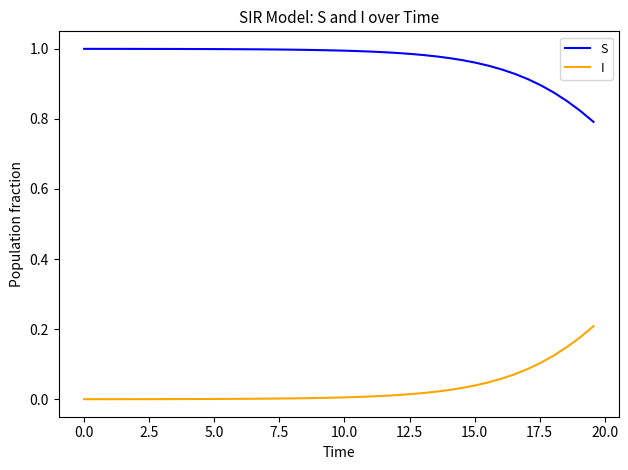

True or false: I and S intersect in this chart.

False